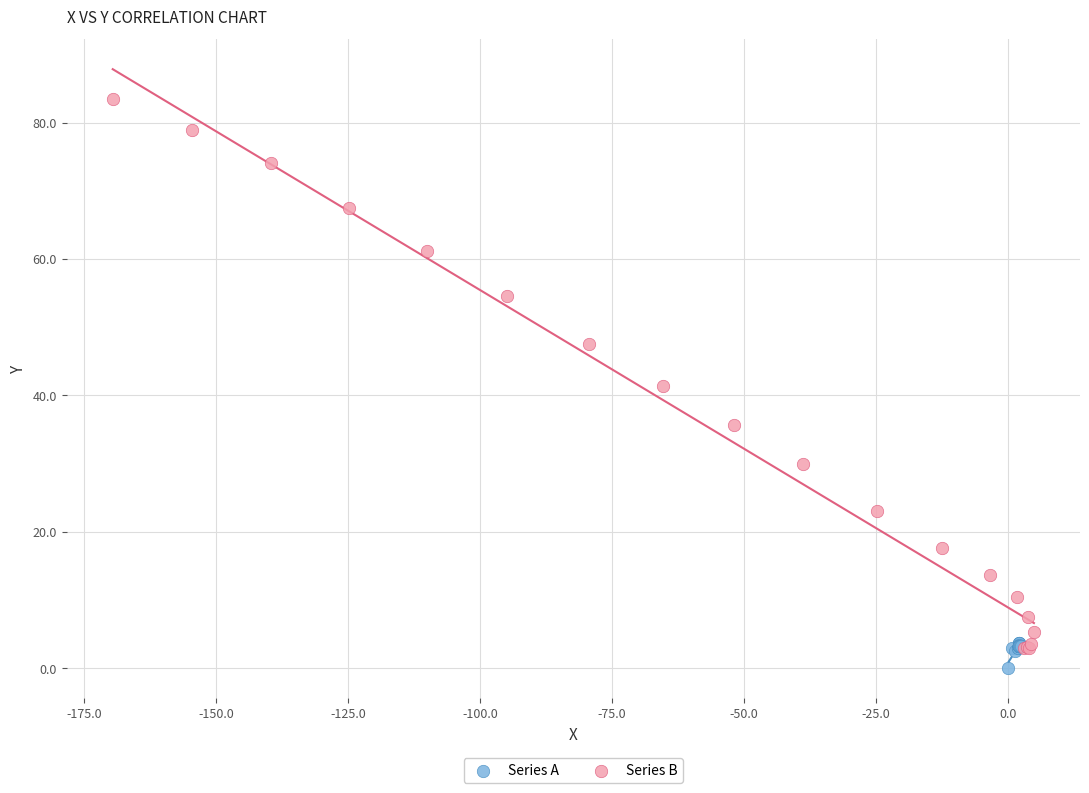

Which series contains the highest Y value?

Series B